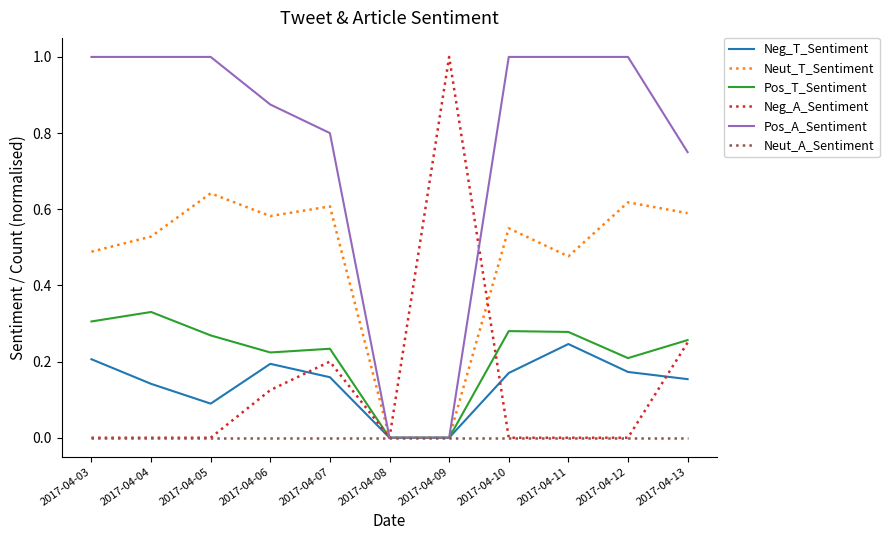

True or false: Neut_T_Sentiment has more than 1 interior local peaks.

True